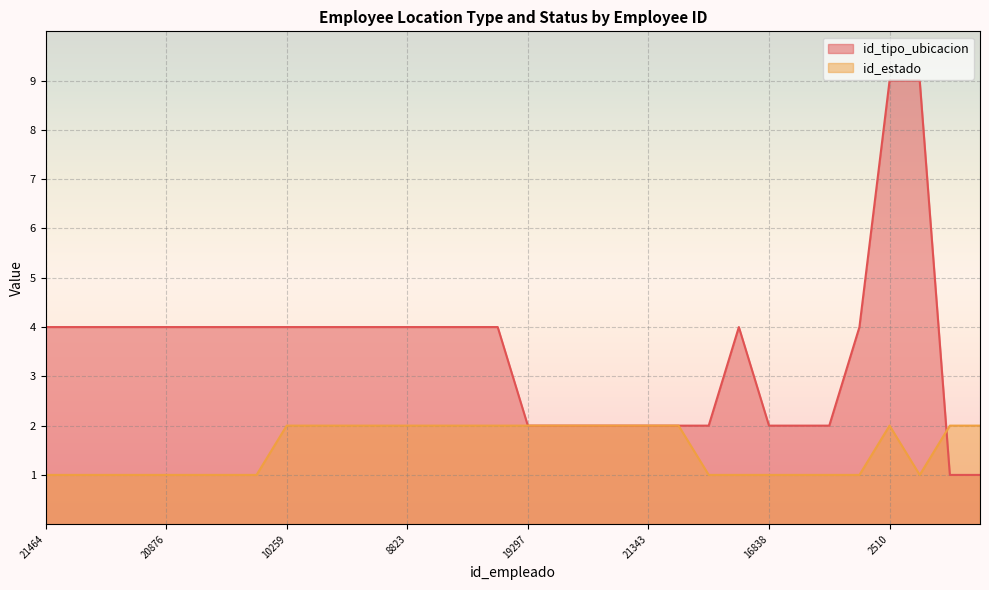

Reading left to right, list all the values displayed in this chart.

id_tipo_ubicacion: 4	4	4	4	4	4	4	4	4	4	4	4	4	4	4	4	2	2	2	2	2	2	2	4	2	2	2	4	9	9	1	1
id_estado: 1	1	1	1	1	1	1	1	2	2	2	2	2	2	2	2	2	2	2	2	2	2	1	1	1	1	1	1	2	1	2	2